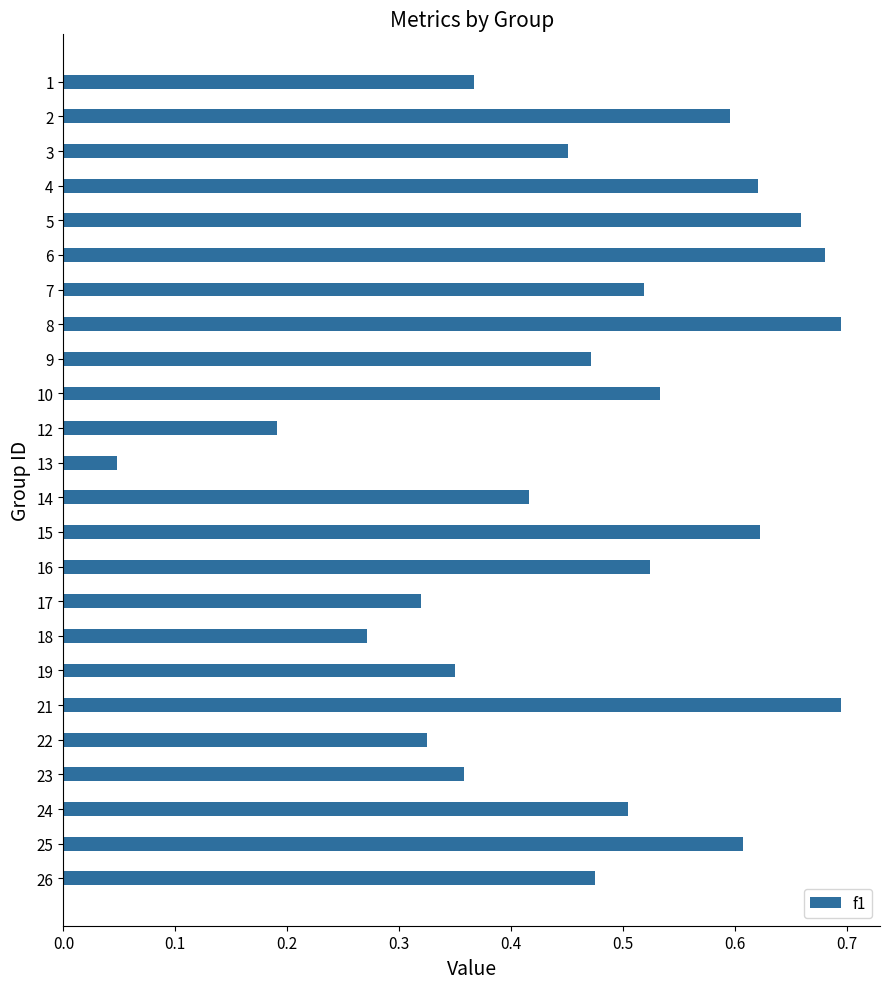

Which label corresponds to the smallest value in the chart?

13